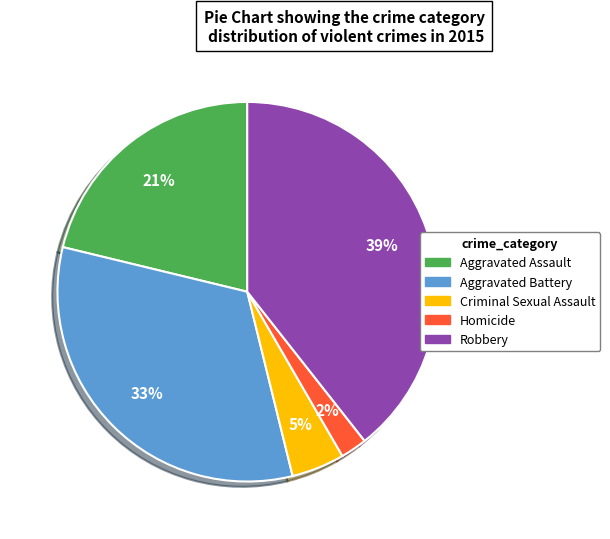

Is it true that Aggravated Assault is 33% of the pie?

False